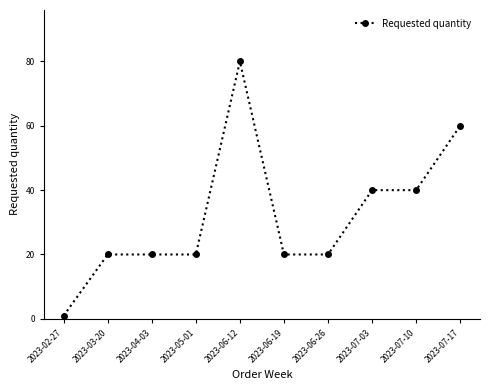

True or false: the data shows 11 at 2023-07-10.

False